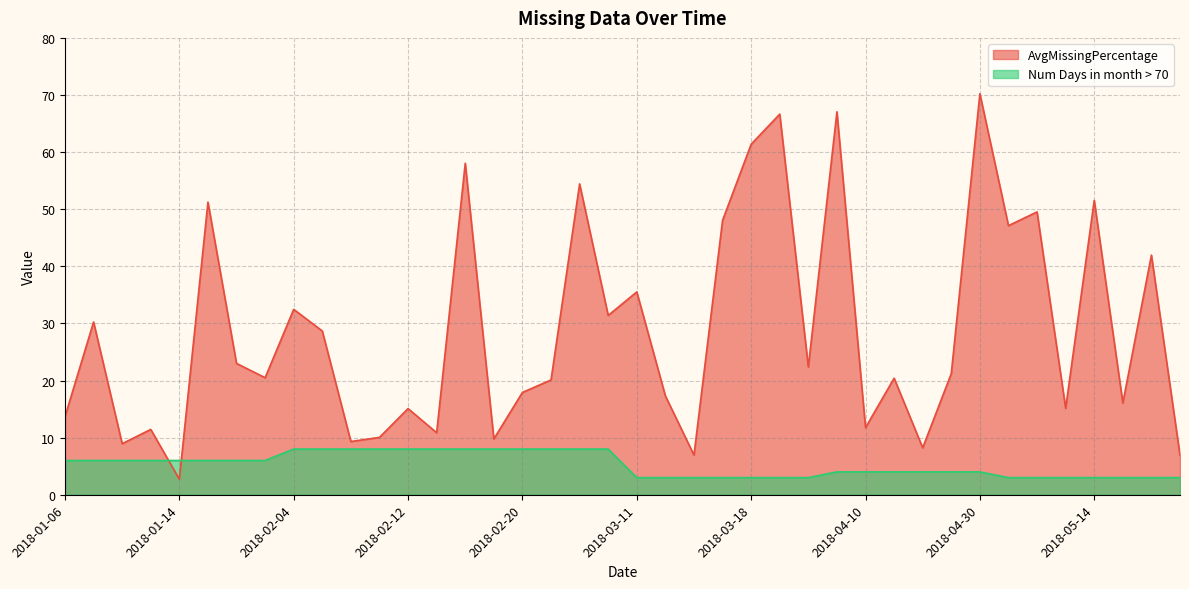

How many intersections are there between Num Days in month > 70 and AvgMissingPercentage?

2